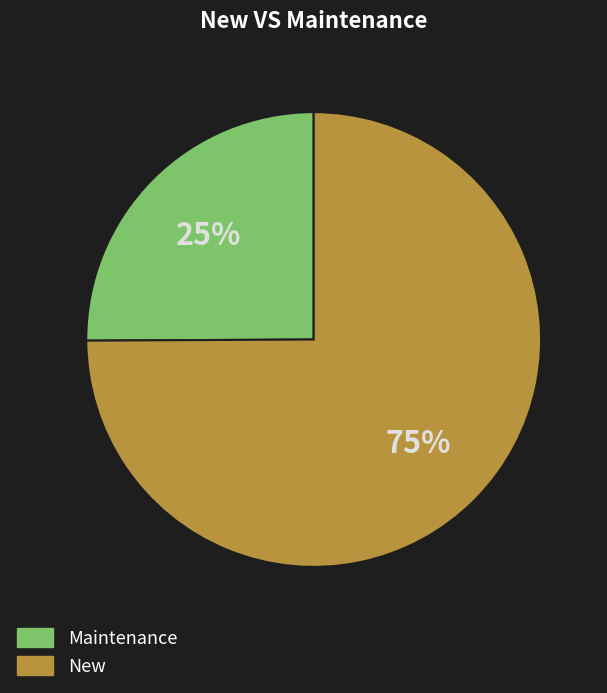

Is it true that Maintenance is 32% of the pie?

False